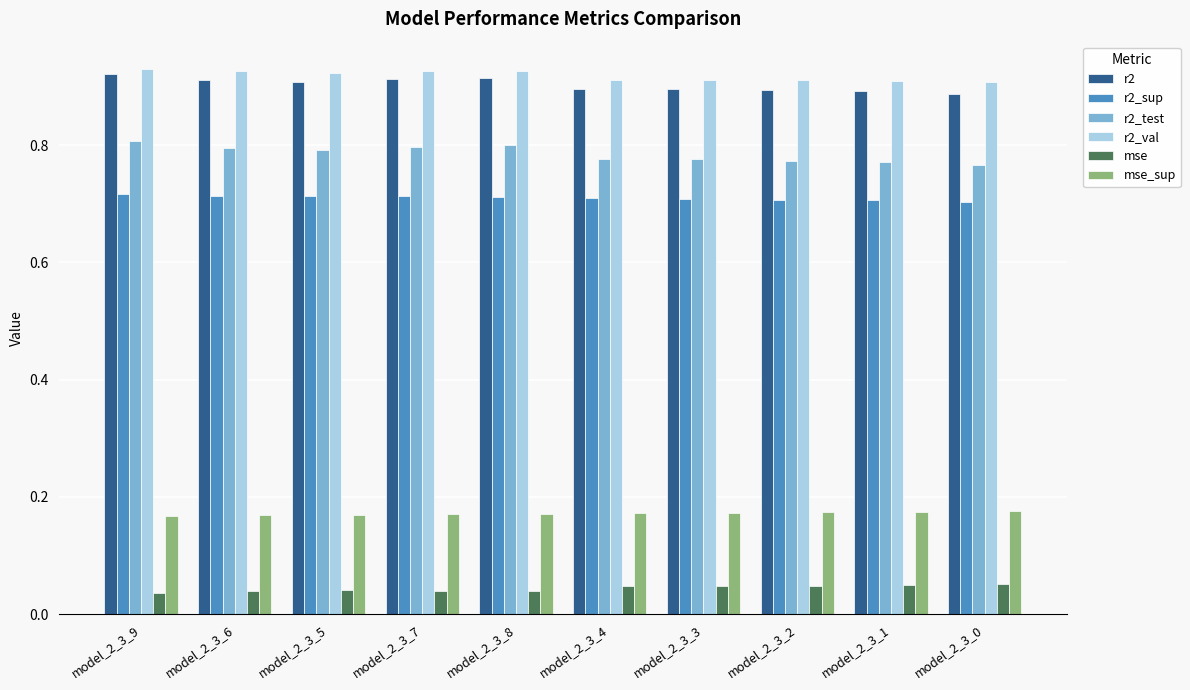

How many groups of bars are there?

10